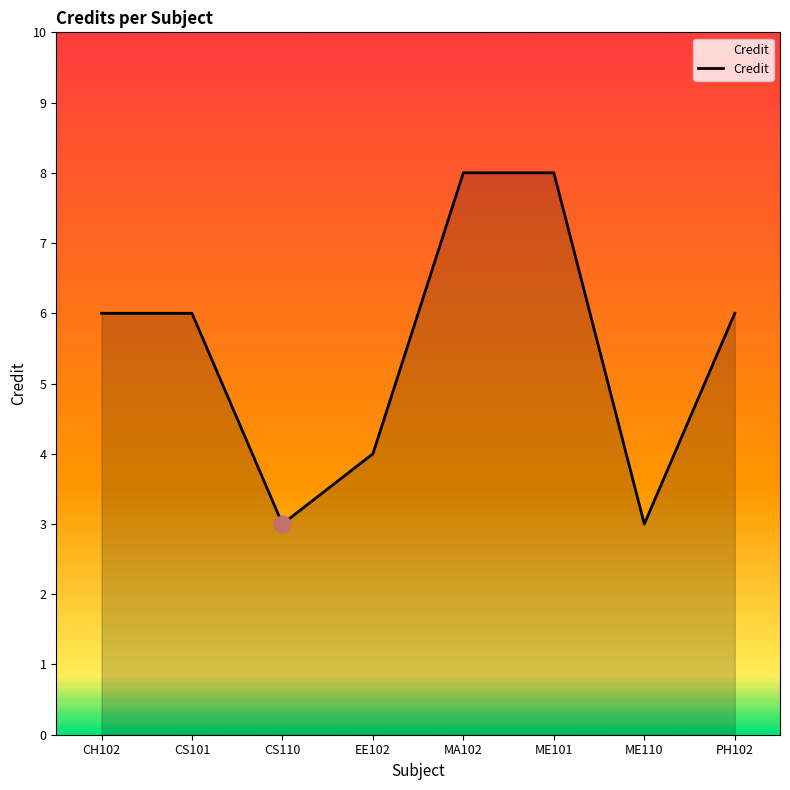

Reading right to left, transcribe all the data shown in this chart.

6	3	8	8	4	3	6	6